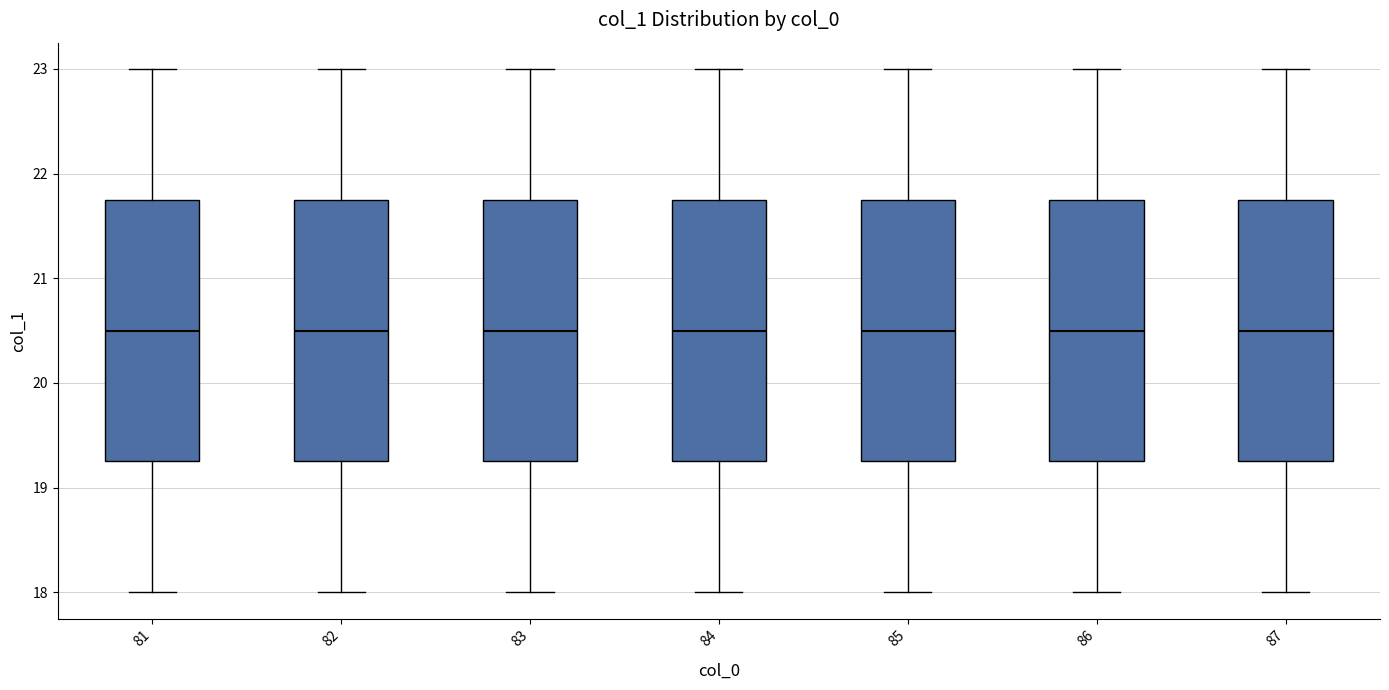

Where does the upper whisker of the box at x = 85 end on the y-axis? The values are not printed on the chart, so give them approximately, as read against the axis.

23.0